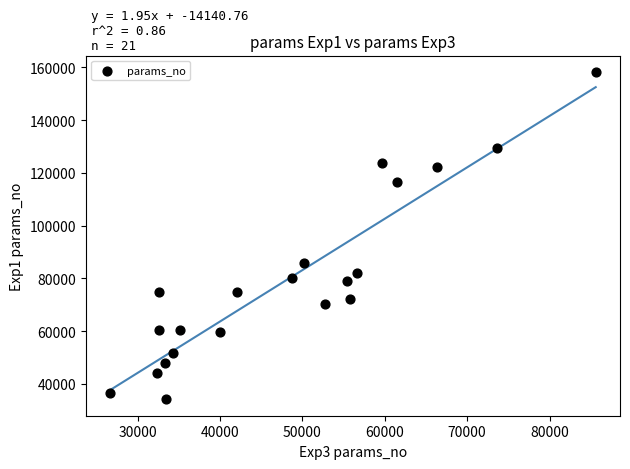

What Y value in the scatter plot is closest to 96207?

85798